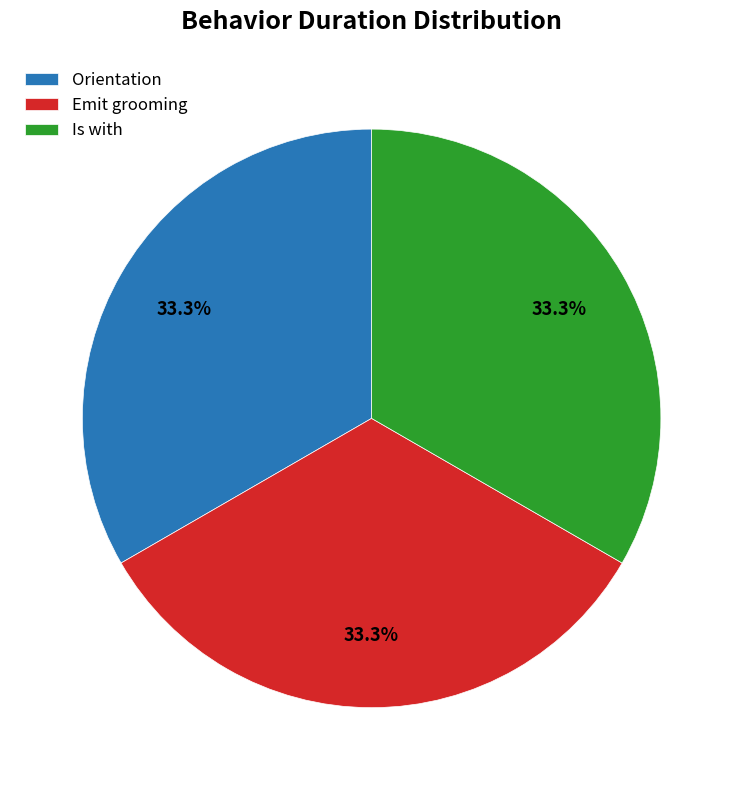

To the nearest percent, what is the combined percentage of Is with and Orientation?

67%